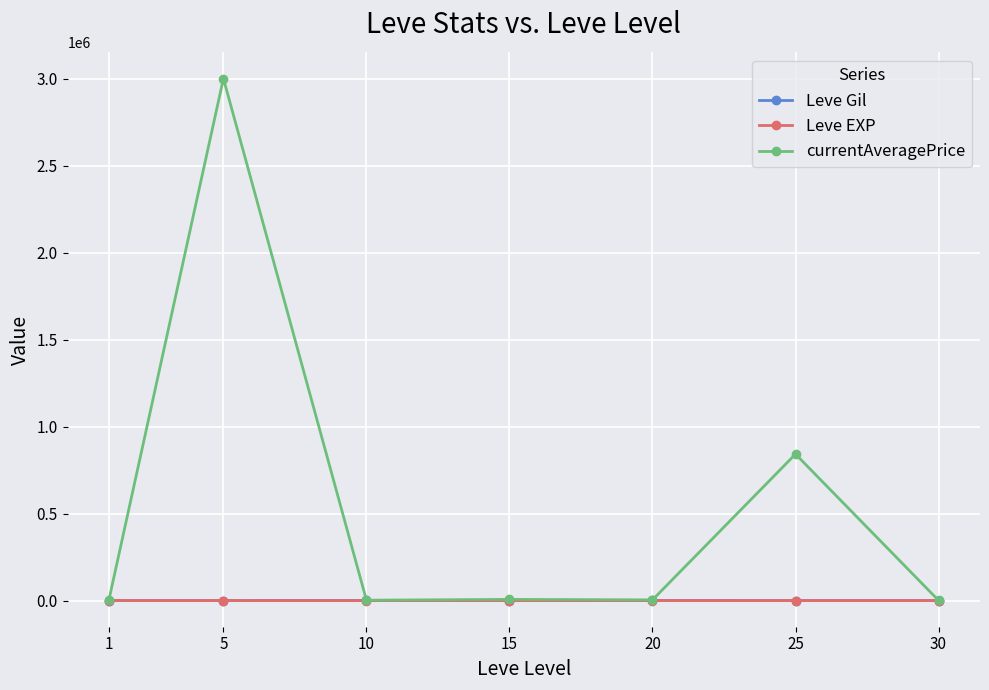

What is the minimum value shown in the chart?

4.3